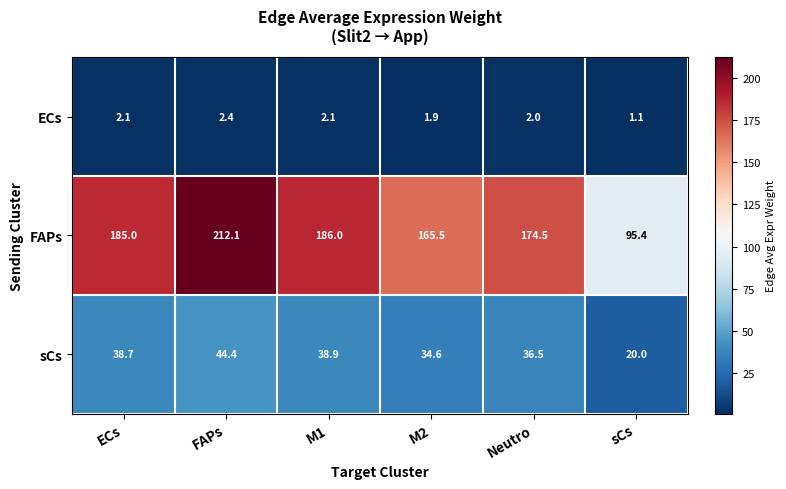

What is the spread (max minus min) of values at M2?

163.6